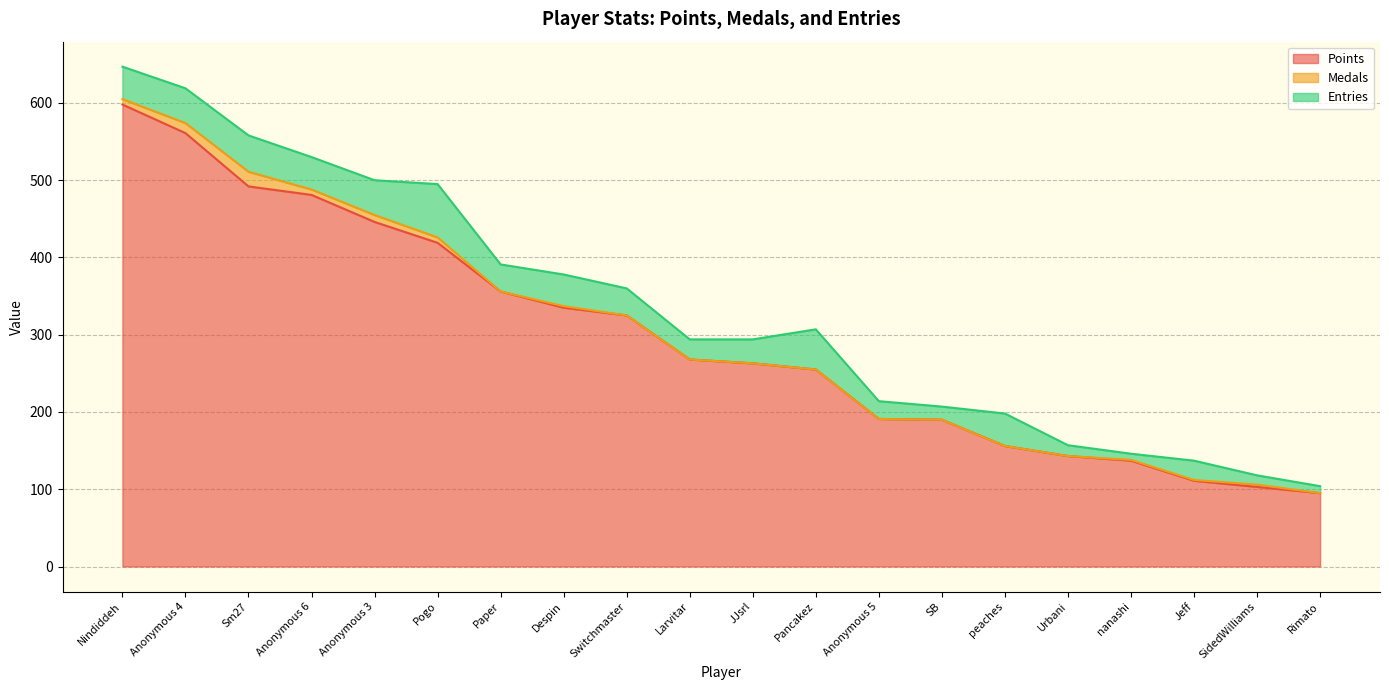

Reading right to left, transcribe all the data shown in this chart.

Points: 95	103	111	137	143	156	190	191	255	263	268	325	335	356	419	446	481	492	561	598
Medals: 0	3	1	1	0	0	0	0	0	0	0	0	2	0	7	9	7	19	13	7
Entries: 9	12	25	8	14	42	17	23	52	31	26	35	41	35	69	45	42	47	45	42